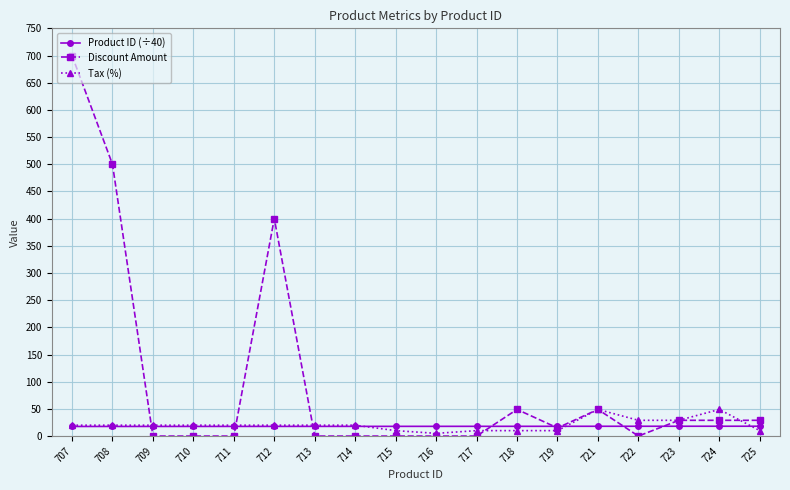

What is the spread (max minus min) of values at 708?

482.3